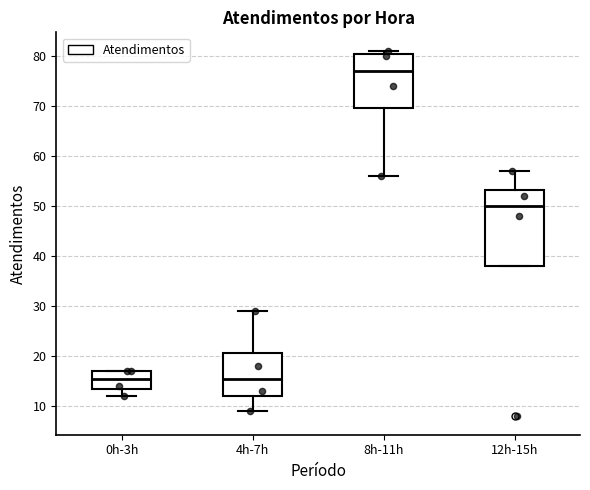

Reading left to right, read every box against the y-axis: the position of its median line, the range the box covers, and the ends of its whiskers. The values are not printed on the chart, so give them approximately, as read against the axis.

0h-3h: median 16, box 14 to 17, whiskers 12 to 17
4h-7h: median 16, box 12 to 21, whiskers 9 to 29
8h-11h: median 77, box 70 to 80, whiskers 56 to 81
12h-15h: median 50, box 38 to 53, whiskers 38 to 57